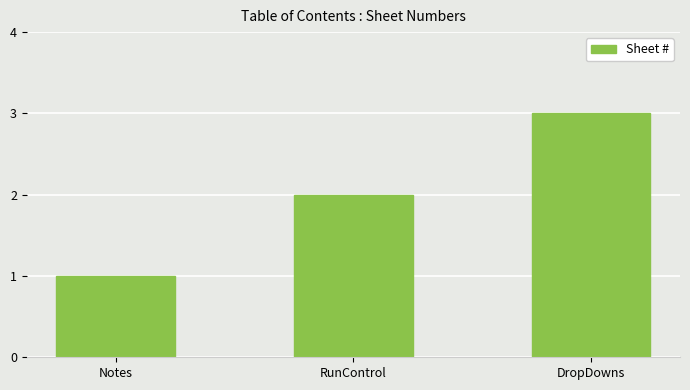

Reading left to right, transcribe all the data shown in this chart.

1	2	3